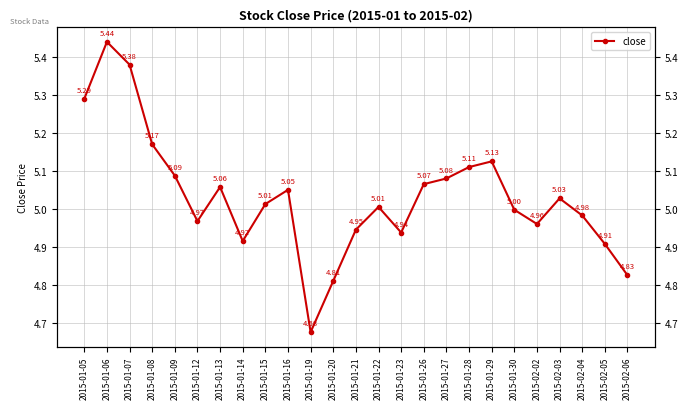

How many lines are shown in the chart?

1